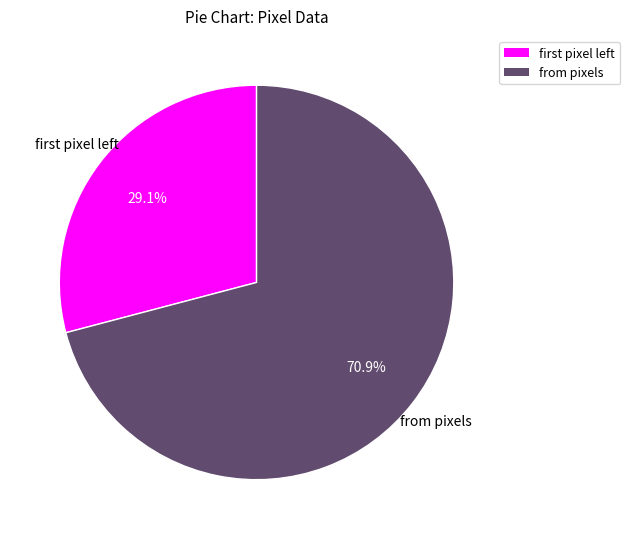

Is there any slice that represents more than half of the pie?

Yes